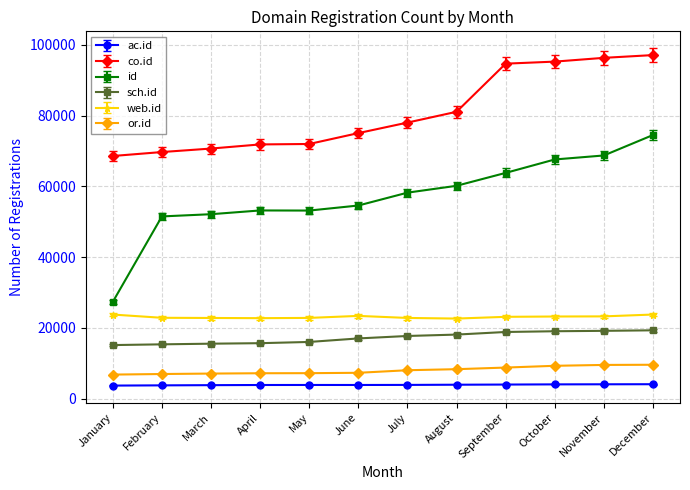

True or false: ac.id and co.id intersect in this chart.

False